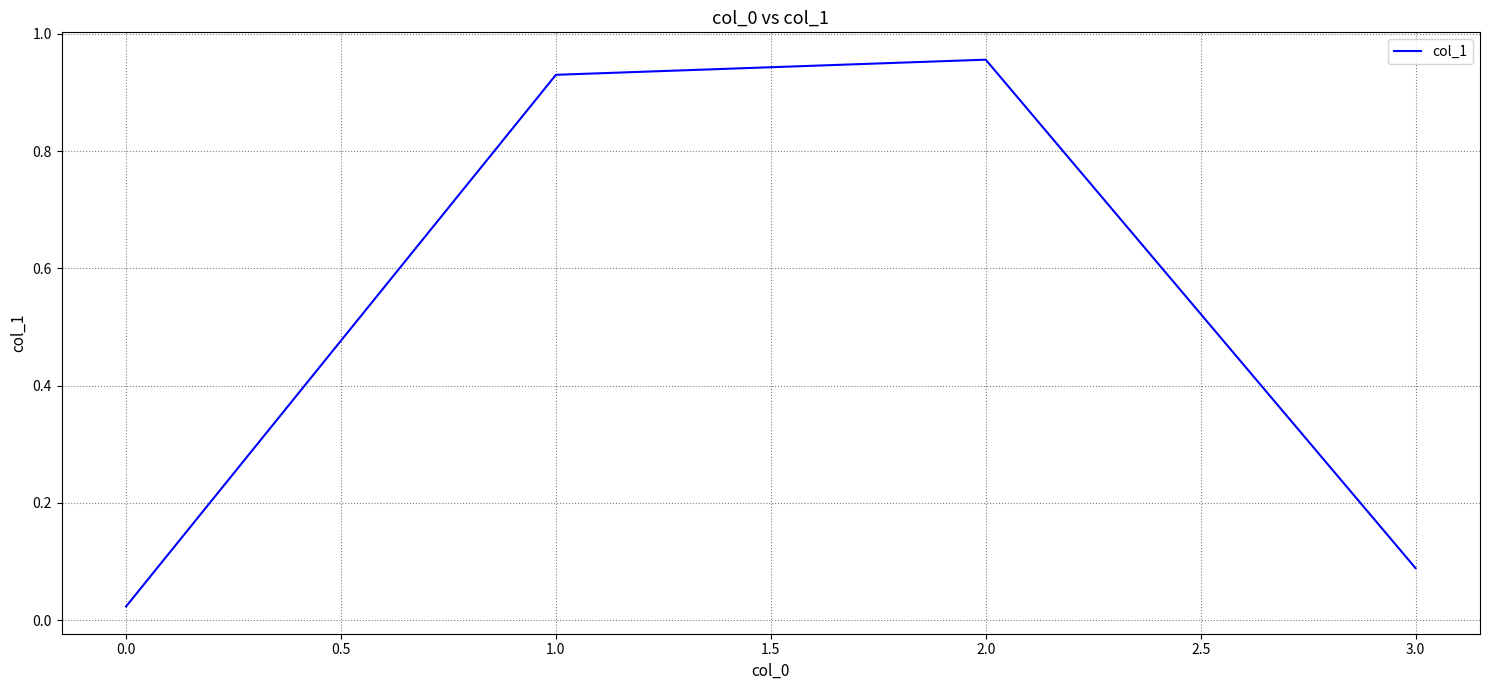

What position from the right is 3.0?

1